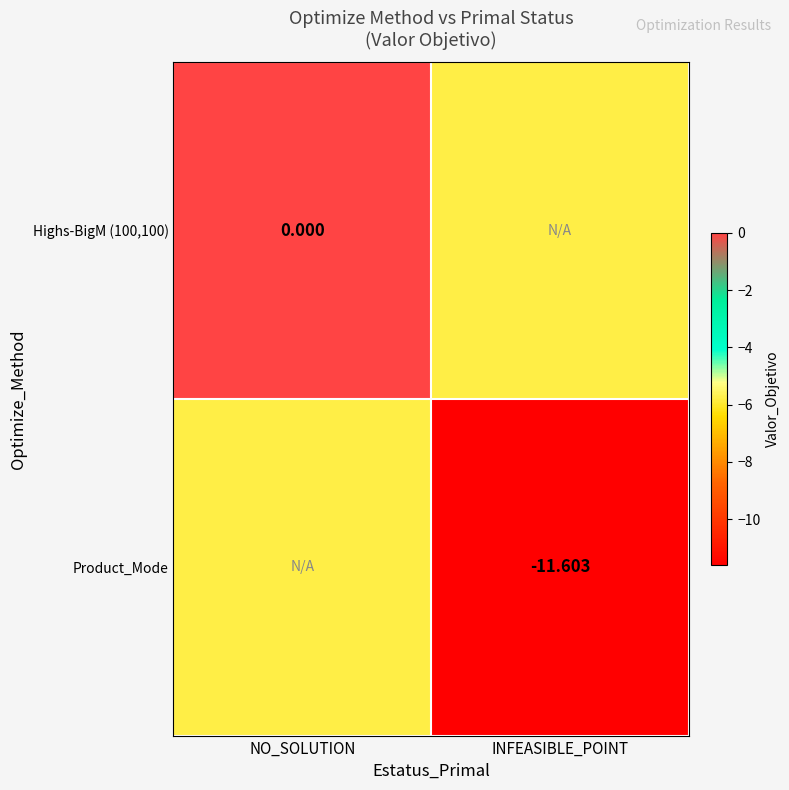

How many series are shown in this chart?

2